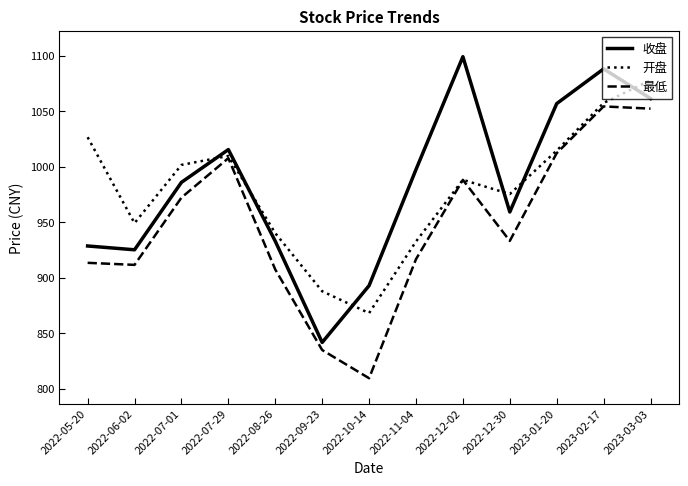

What position from the left is 2023-03-03?

13